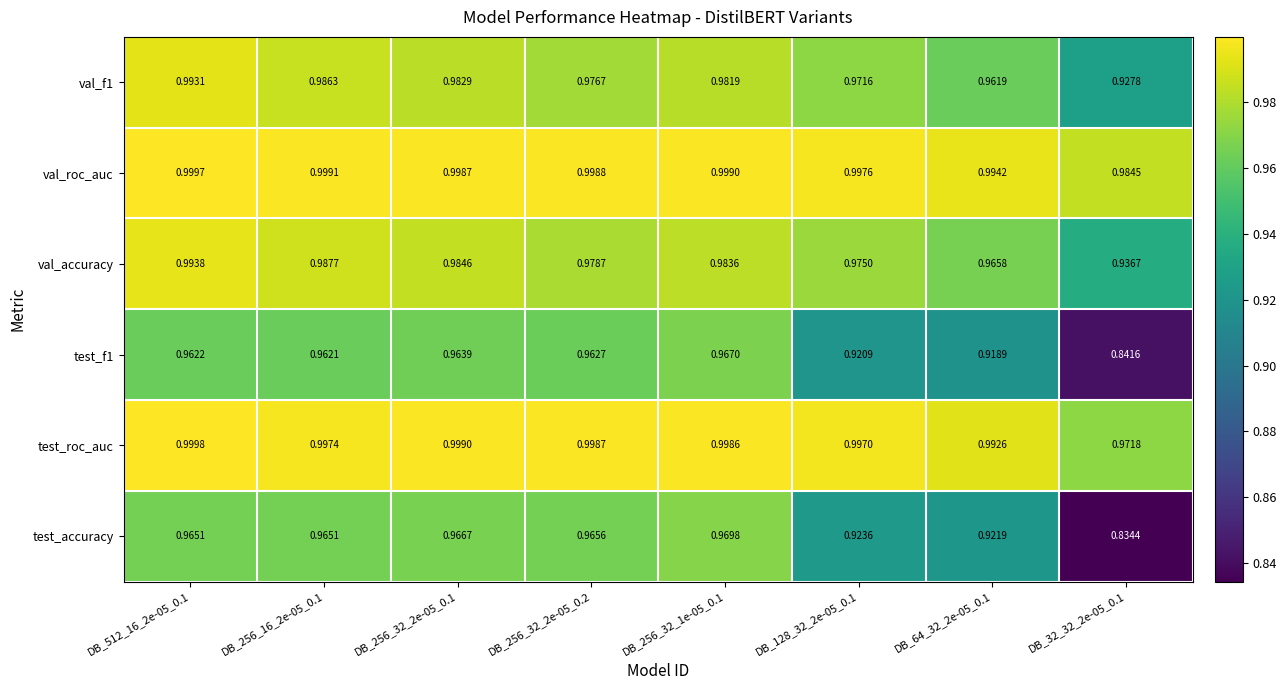

Count the number of data series in this chart.

6